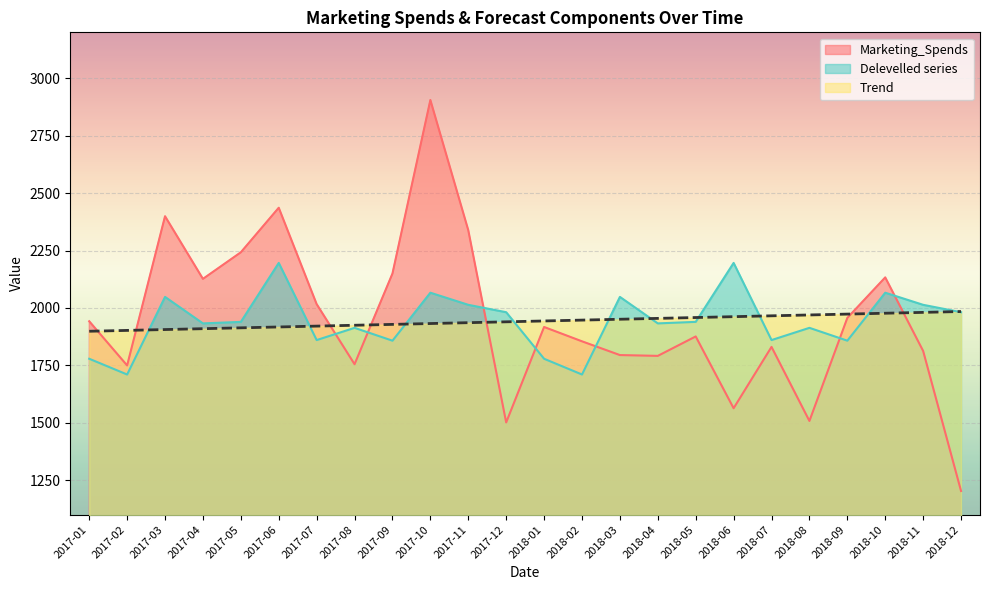

What position from the left is 2017-03?

3